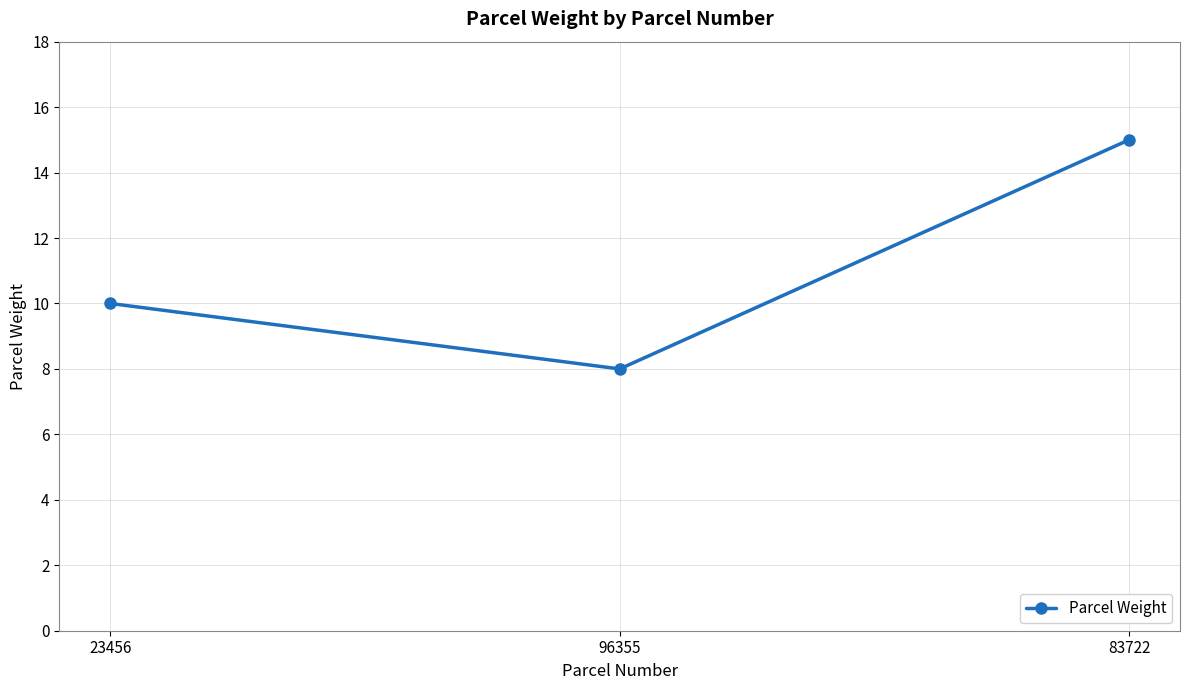

What position from the right is 23456?

3